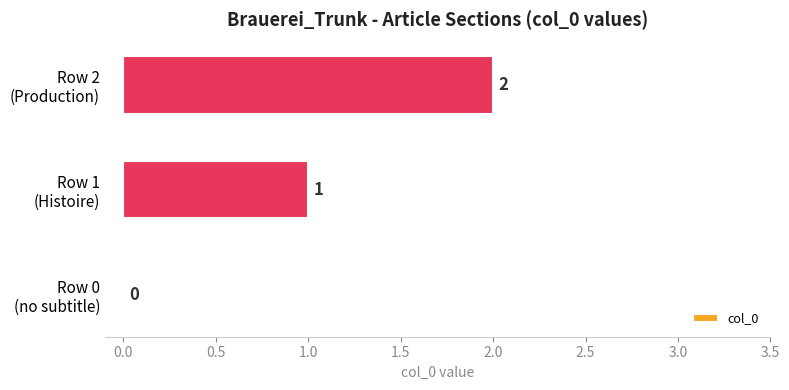

Are the bars grouped side by side (vs. stacked)?

No